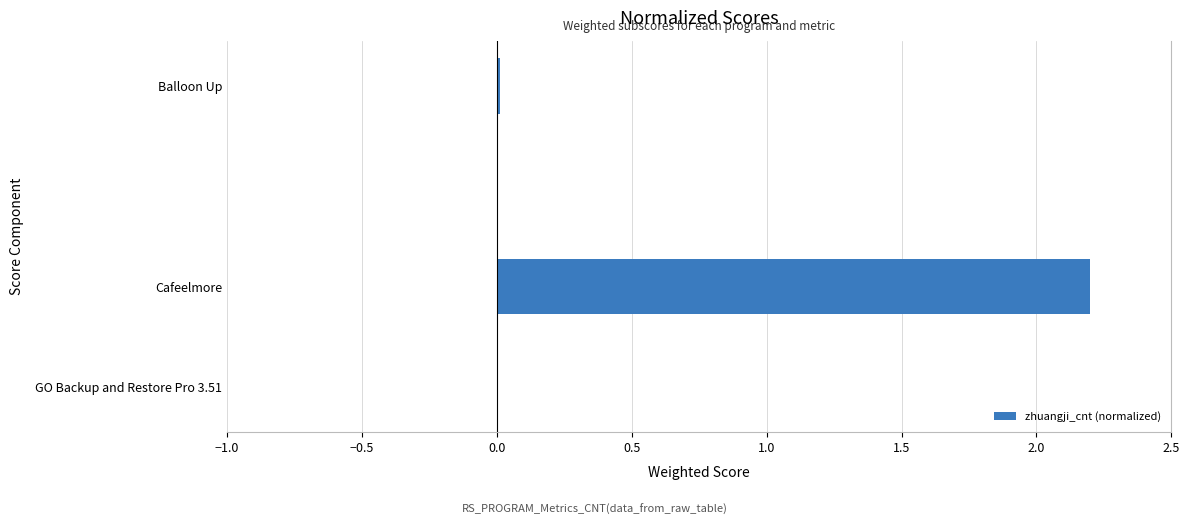

What is the sum of all values?

2.2